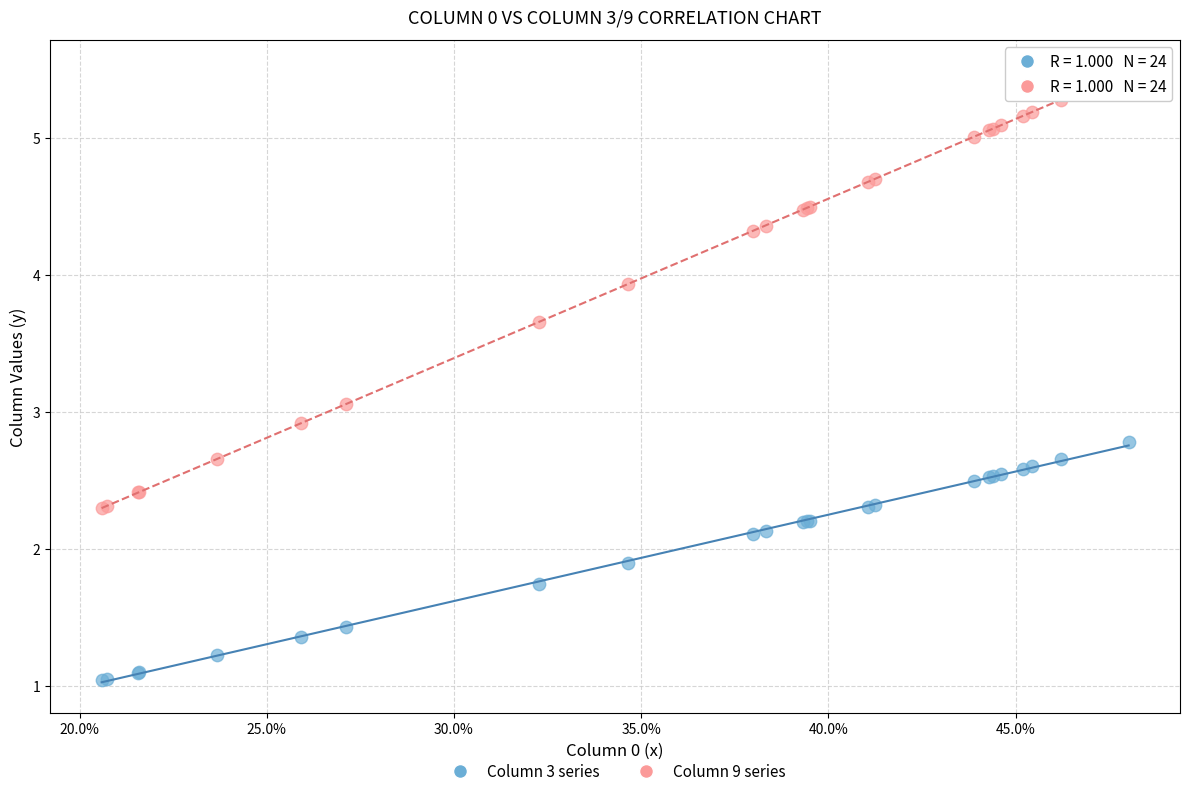

Which series reaches the maximum Y coordinate?

Column 9 series